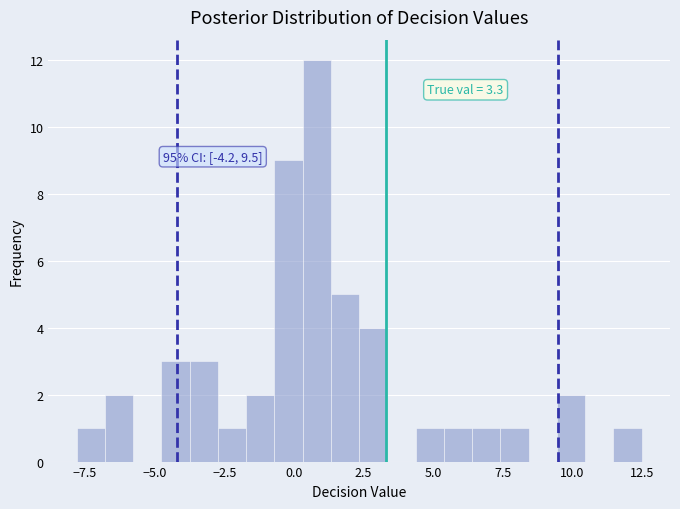

Around what value on the x-axis is the tallest bar? Give the approximate position of its centre, as read against the axis.

1.0